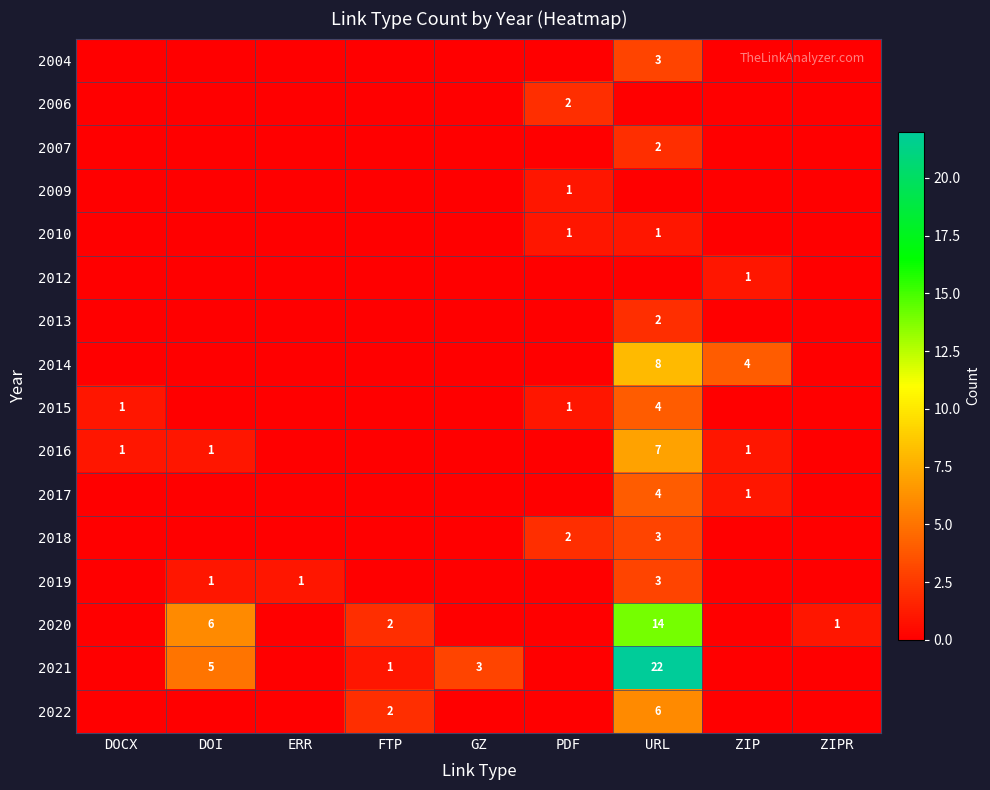

At which label does 2009 reach its minimum?

DOCX